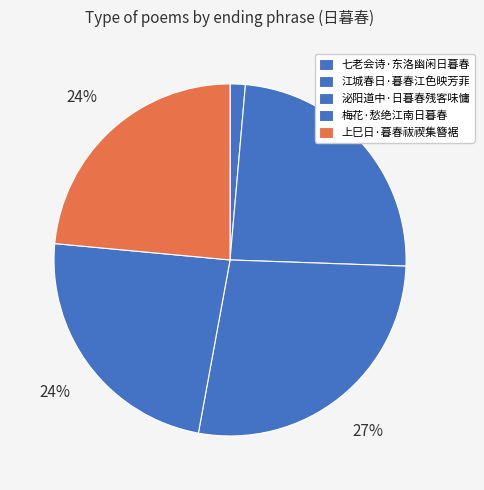

True or false: 梅花·愁绝江南日暮春 accounts for 24% of the total.

True